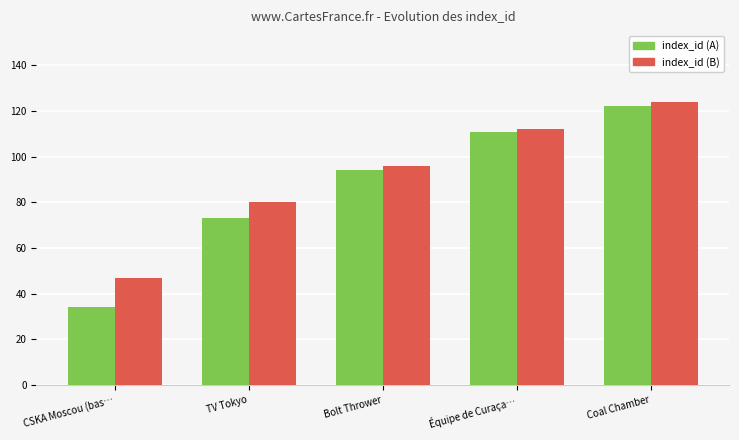

Rank the series by their average value, from lowest to highest.

index_id (A), index_id (B)